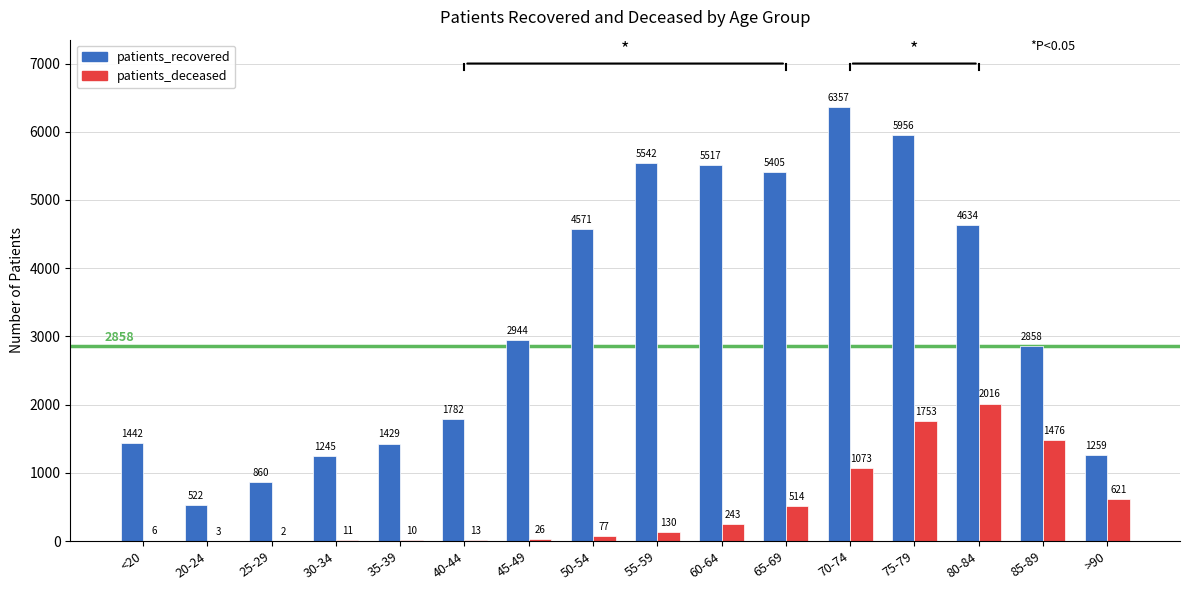

Reading right to left, transcribe all the data shown in this chart.

patients_recovered: >90=1259	85-89=2858	80-84=4634	75-79=5956	70-74=6357	65-69=5405	60-64=5517	55-59=5542	50-54=4571	45-49=2944	40-44=1782	35-39=1429	30-34=1245	25-29=860	20-24=522	<20=1442
patients_deceased: >90=621	85-89=1476	80-84=2016	75-79=1753	70-74=1073	65-69=514	60-64=243	55-59=130	50-54=77	45-49=26	40-44=13	35-39=10	30-34=11	25-29=2	20-24=3	<20=6